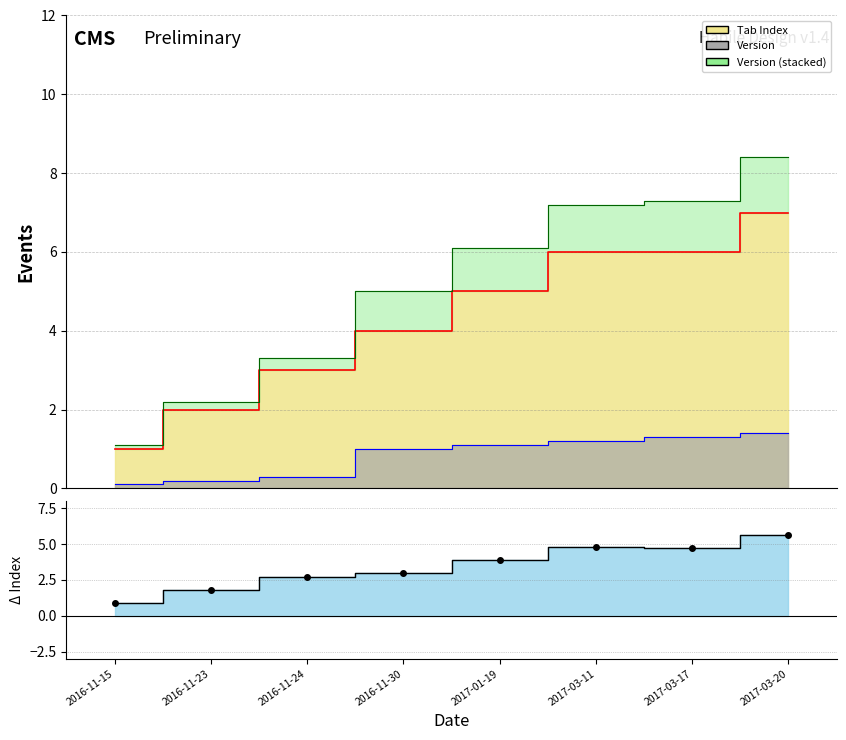

Reading right to left, list all the values displayed in this chart.

Tab Index: 7.0	6.0	6.0	5.0	4.0	3.0	2.0	1.0
Version: 1.4	1.3	1.2	1.1	1.0	0.3	0.2	0.1